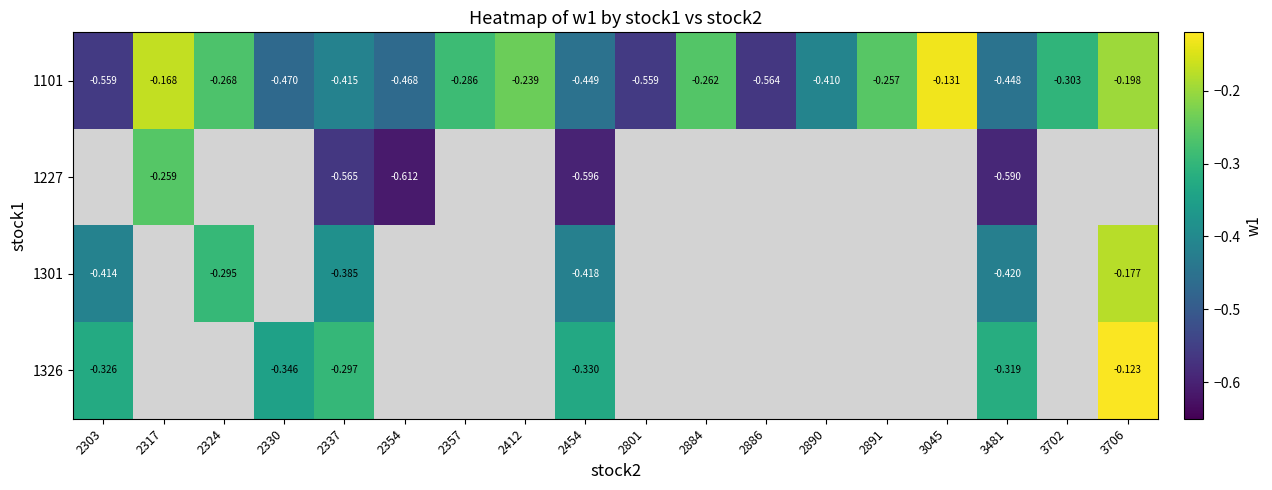

The value of 1326 at 3706 is -0.1. True or false?

True